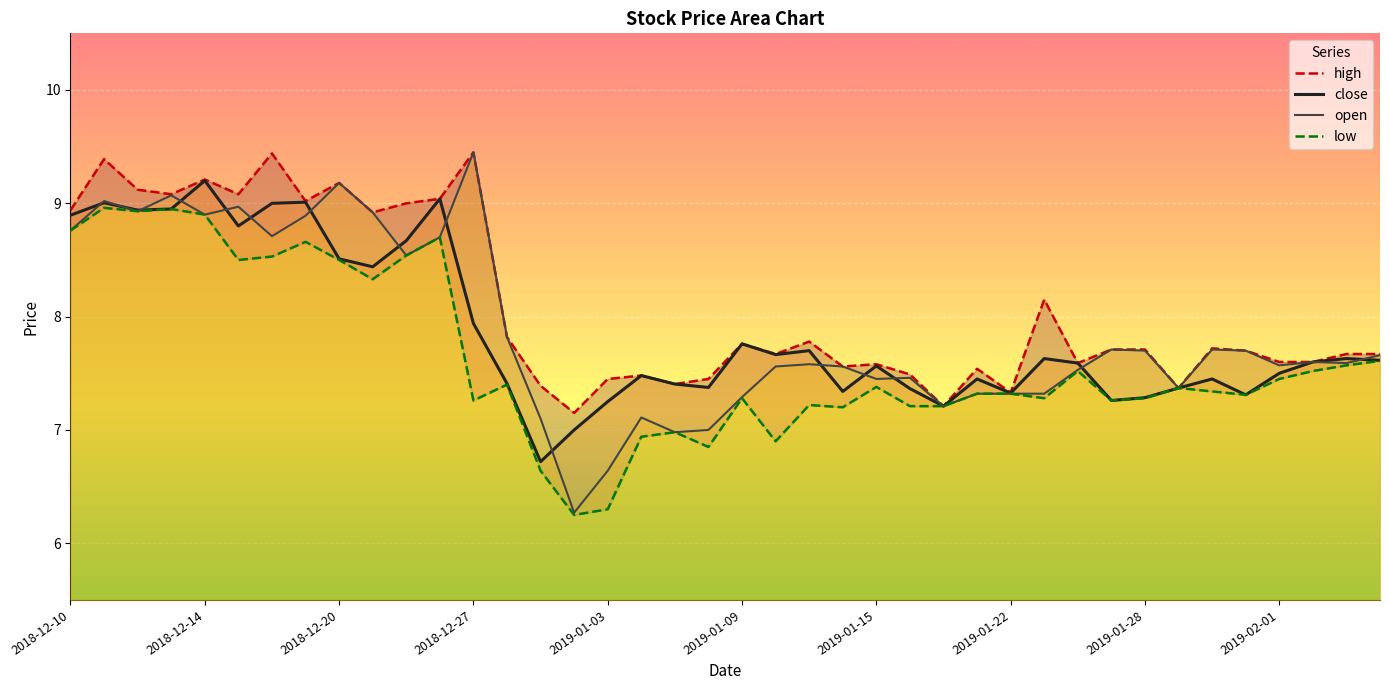

What is the difference between the maximum and minimum values in the high series?

2.3